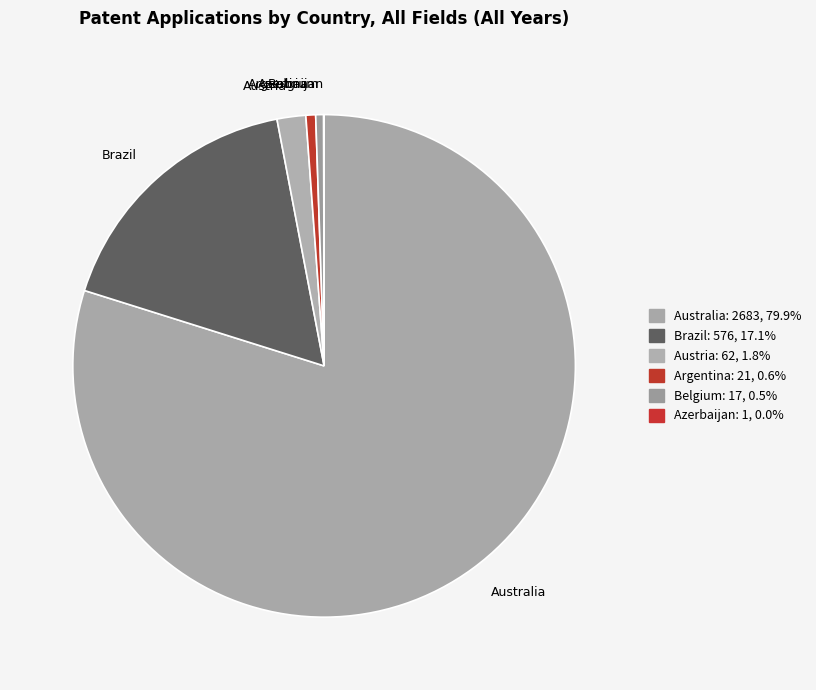

Combined, do Australia and Belgium account for over 50%?

Yes